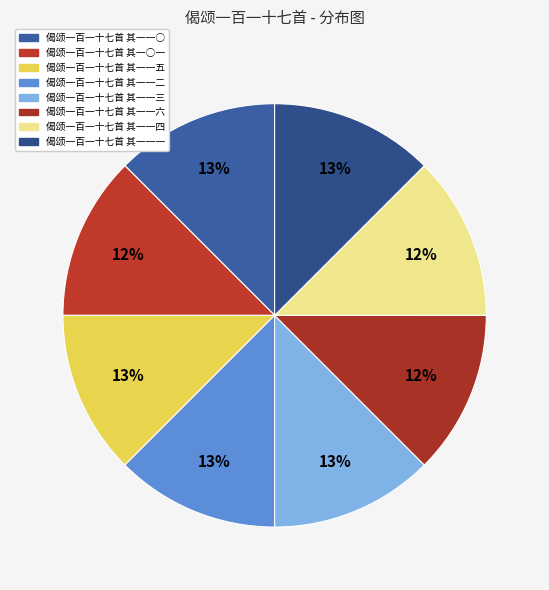

How many segments does this pie chart have?

8